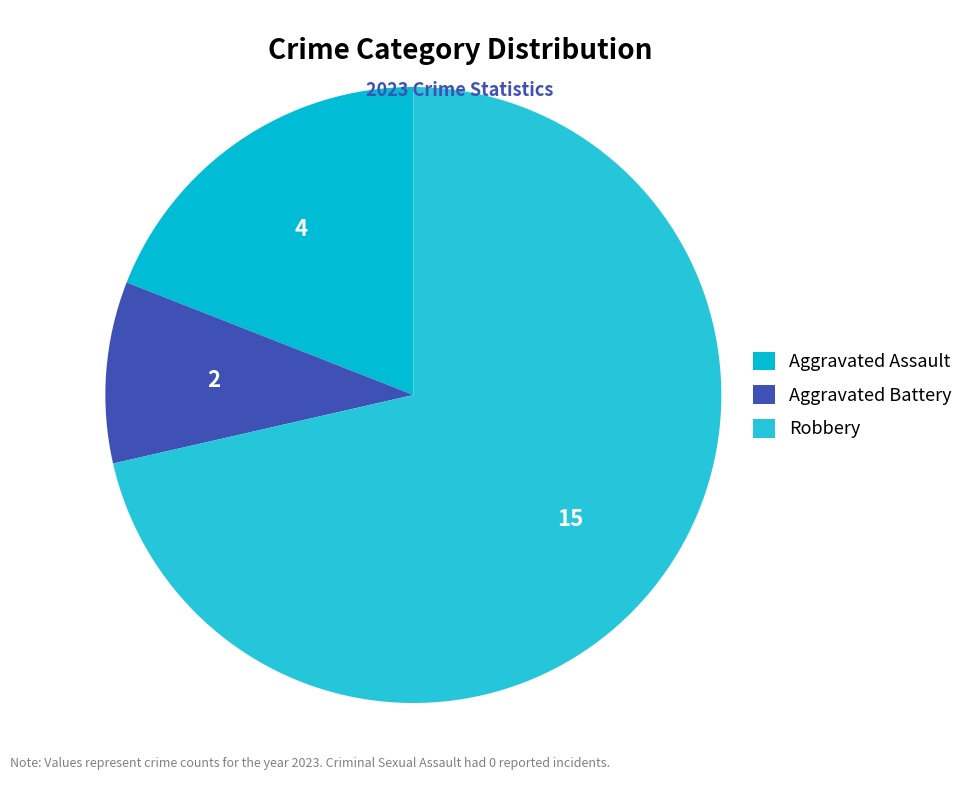

Count the number of slices in the pie.

3